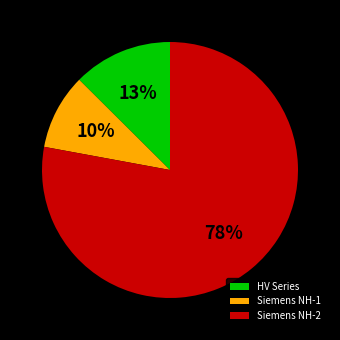

True or false: HV Series accounts for 24% of the total.

False